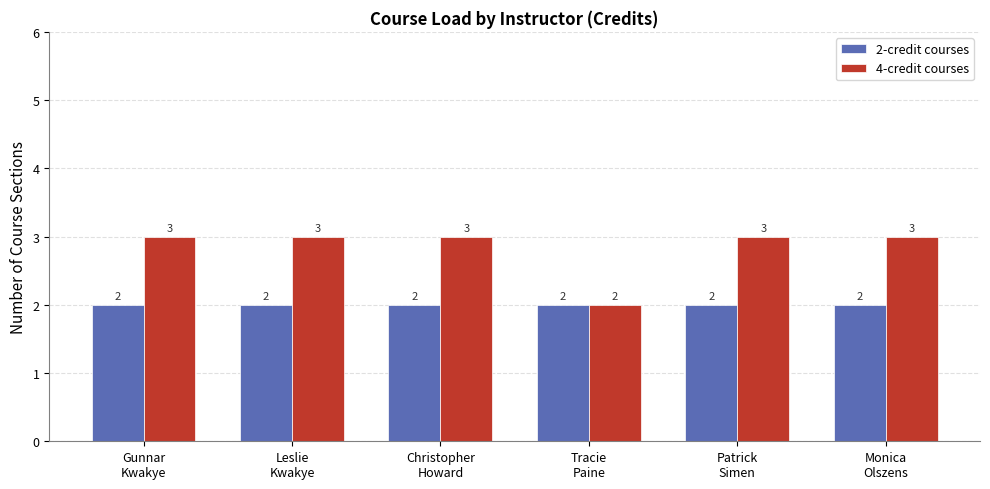

Which series has the largest total across all categories?

4-credit courses